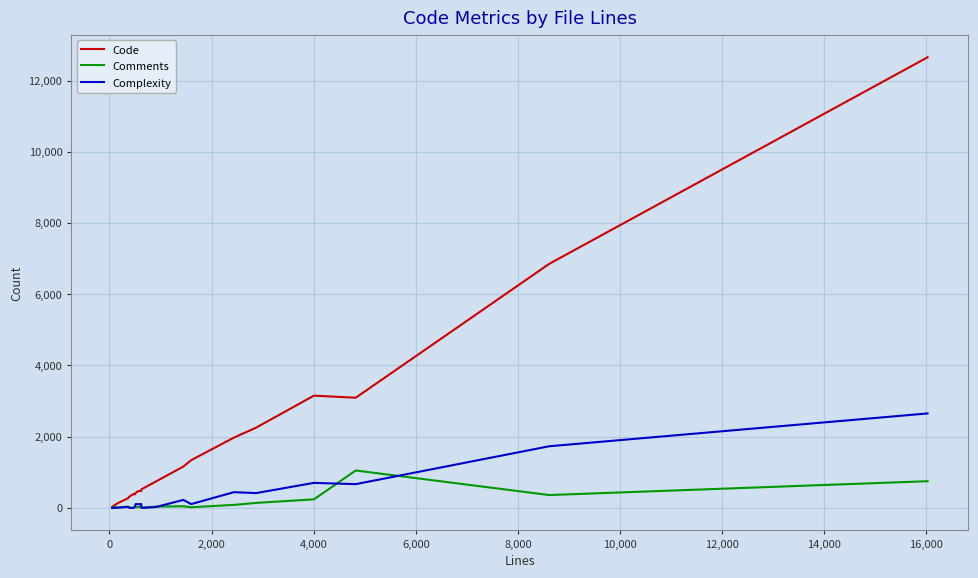

Which series has the largest range (max minus min)?

Code